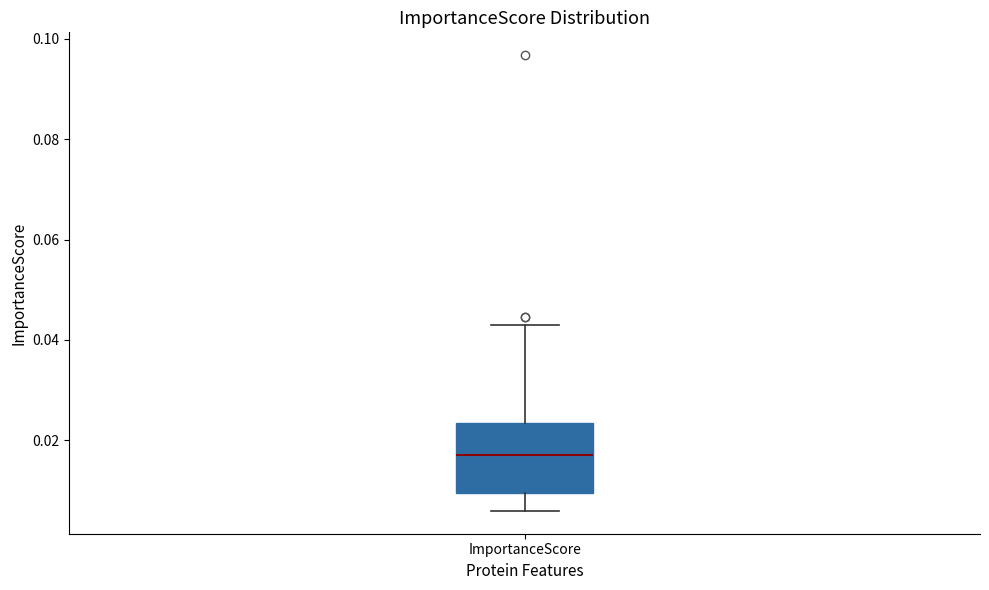

Read this box plot against the y-axis: the position of the median line, the range covered by the box, and the ends of both whiskers. The values are not printed on the chart, so give them approximately, as read against the axis.

median 0.018, box 0.010 to 0.024, whiskers 0.006 to 0.042